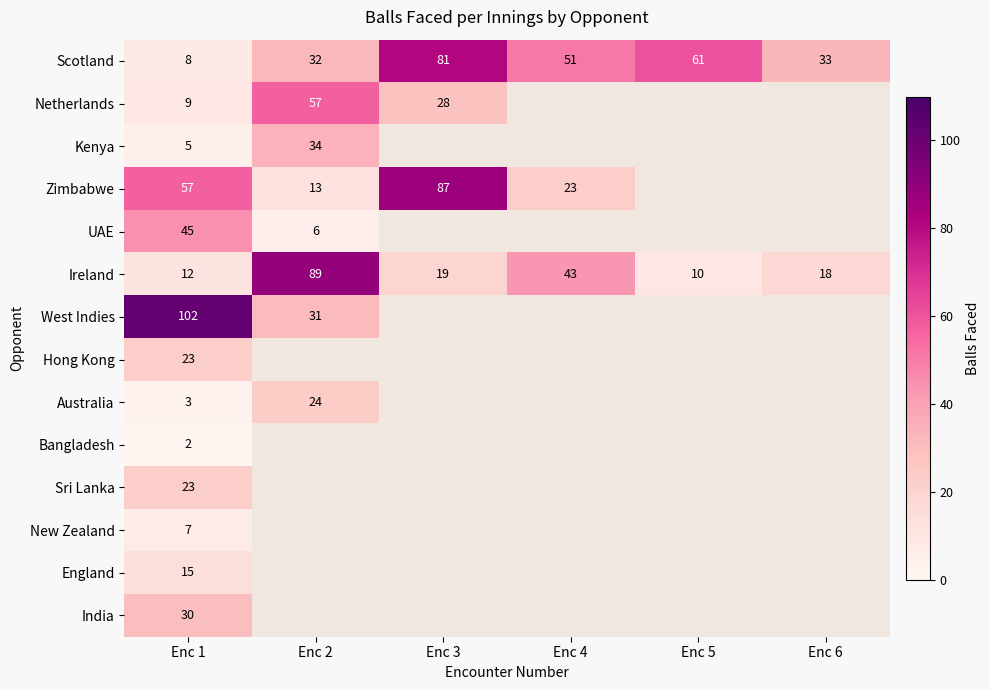

What is the total value across all series at Enc 1?

341